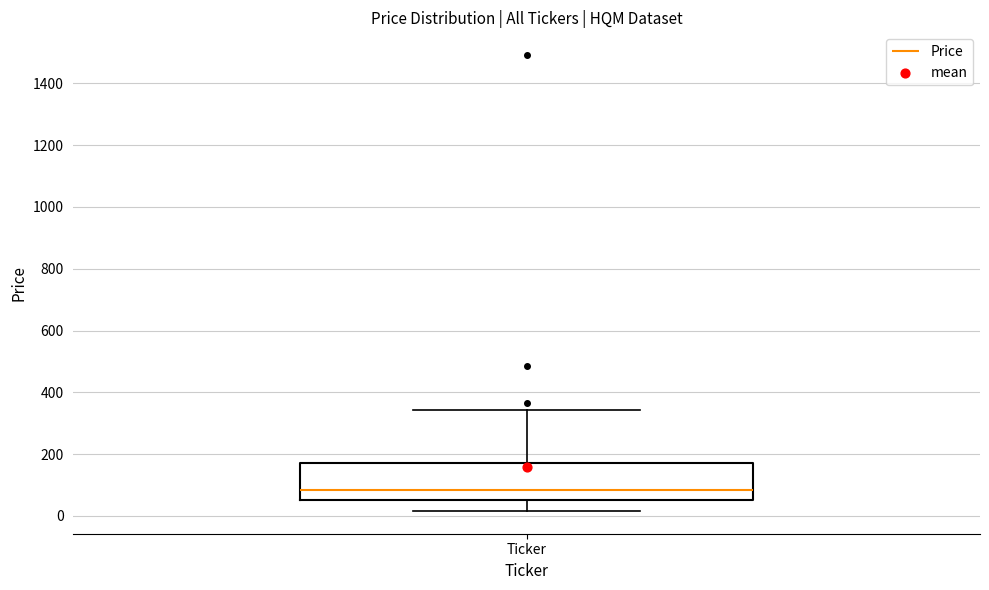

Where is the upper edge of the box for Ticker on the y-axis? The values are not printed on the chart, so give them approximately, as read against the axis.

160